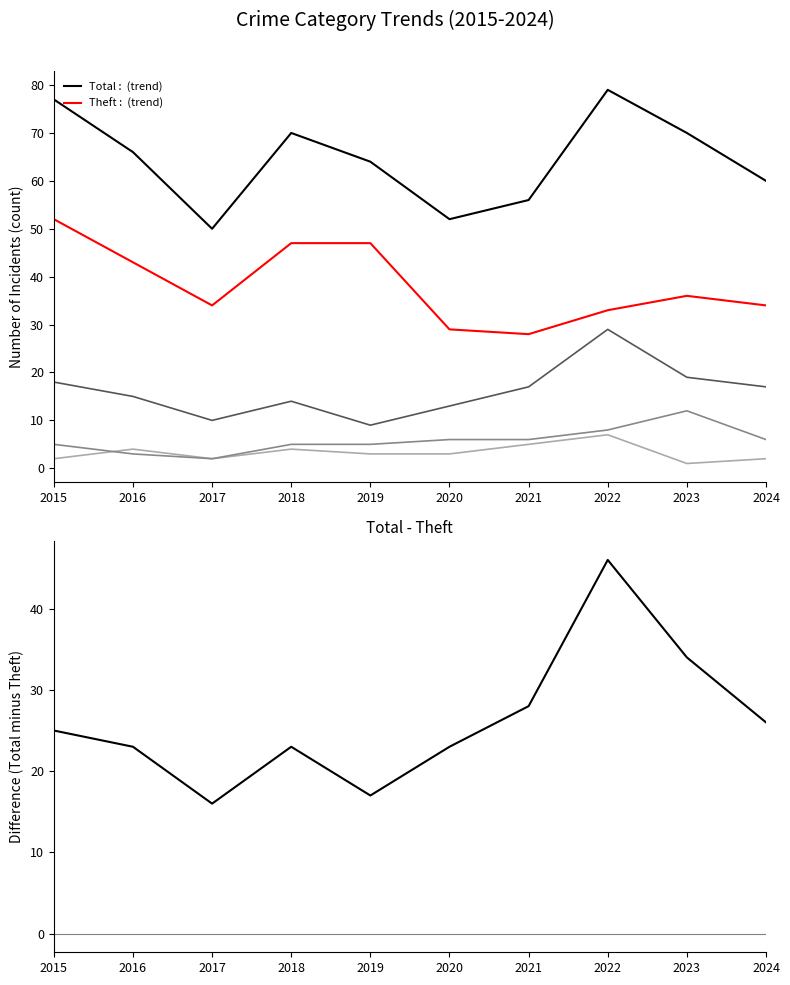

How many distinct data groups are displayed?

6